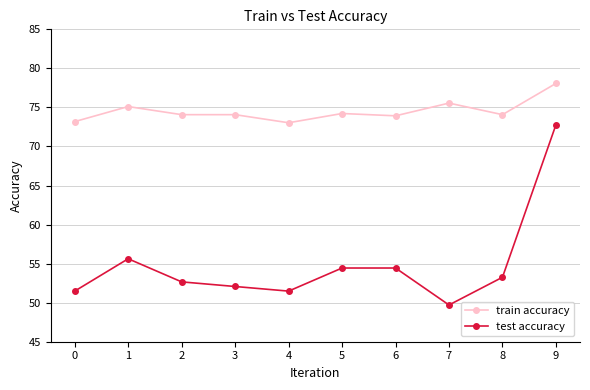

True or false: train accuracy and test accuracy cross at least once.

False